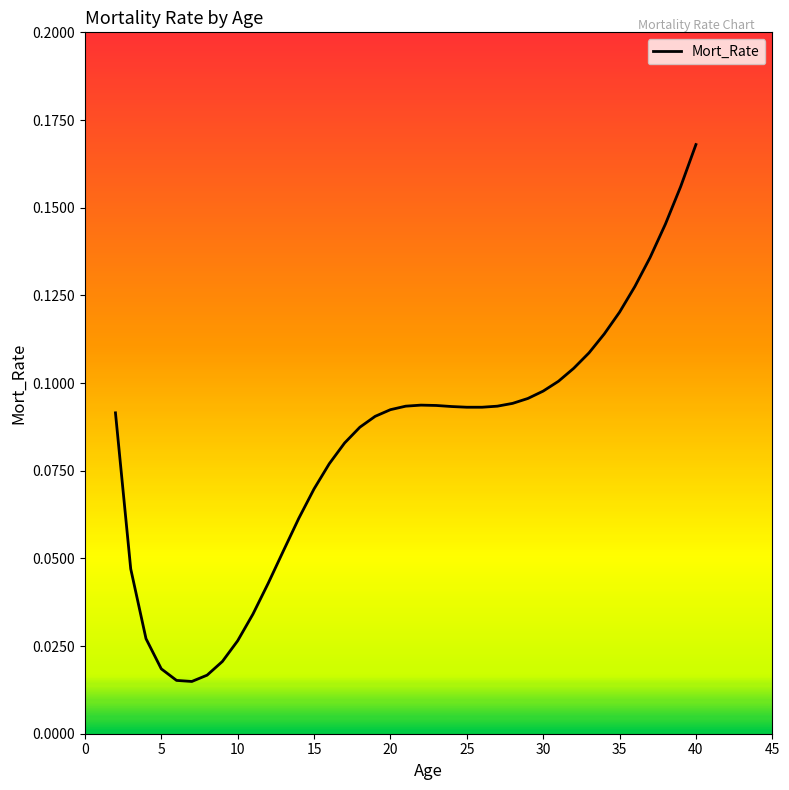

Does the chart have visible grid lines?

No